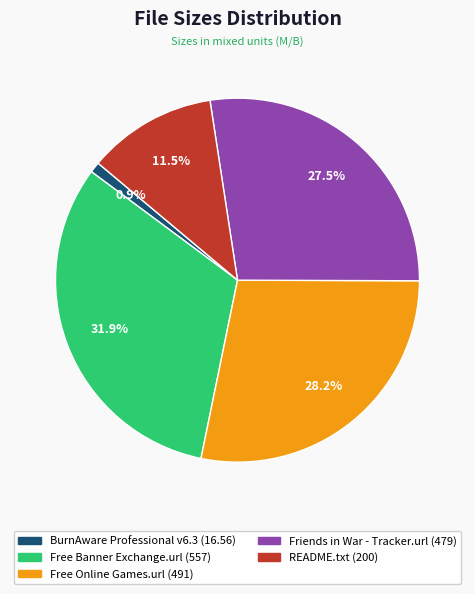

Does README.txt account for over 50% of the chart?

No